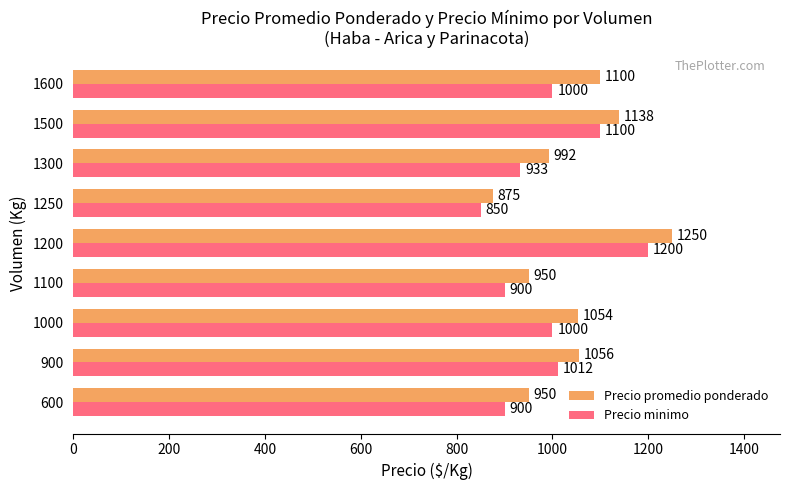

The value of Precio minimo at 1200 is 2144. True or false?

False